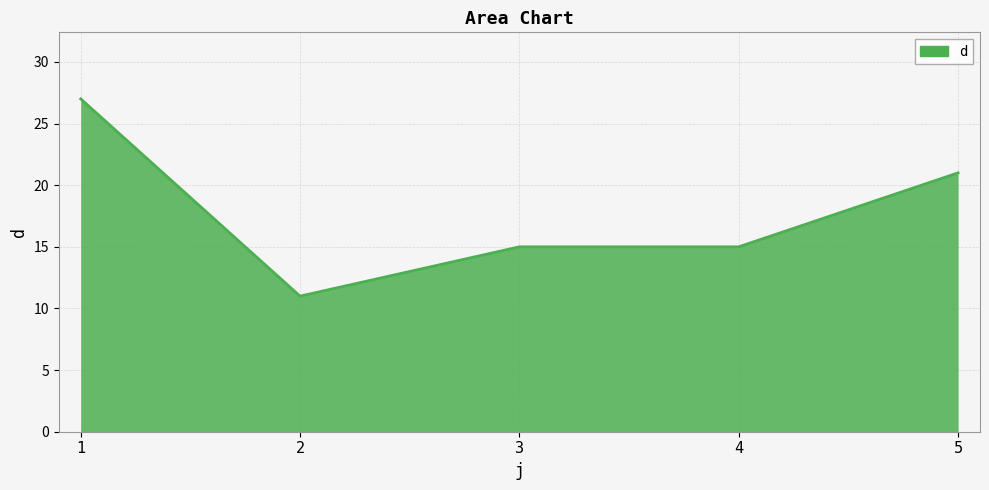

Reading right to left, transcribe all the data shown in this chart.

5=21	4=15	3=15	2=11	1=27